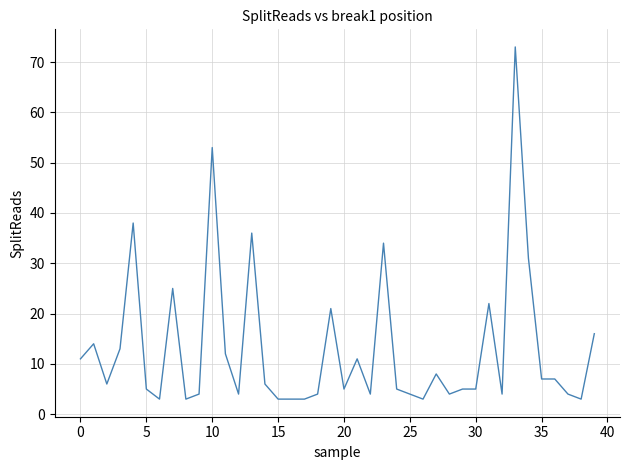

What is the smallest value displayed?

3